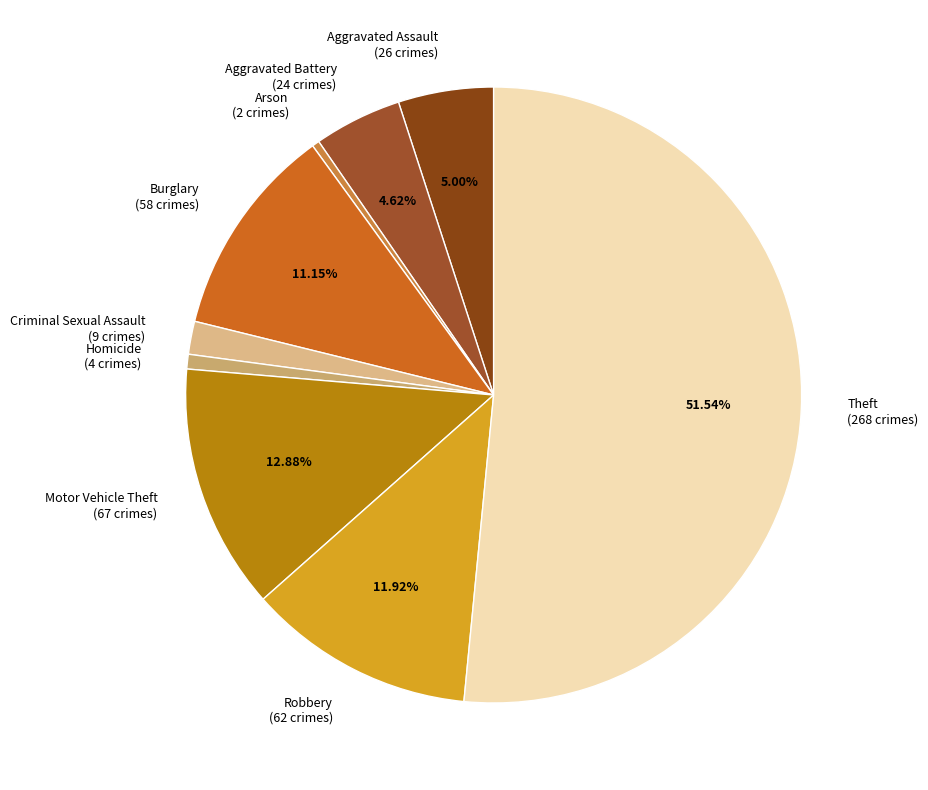

Between Burglary (58 crimes) and Motor Vehicle Theft (67 crimes), which is larger?

Motor Vehicle Theft (67 crimes)